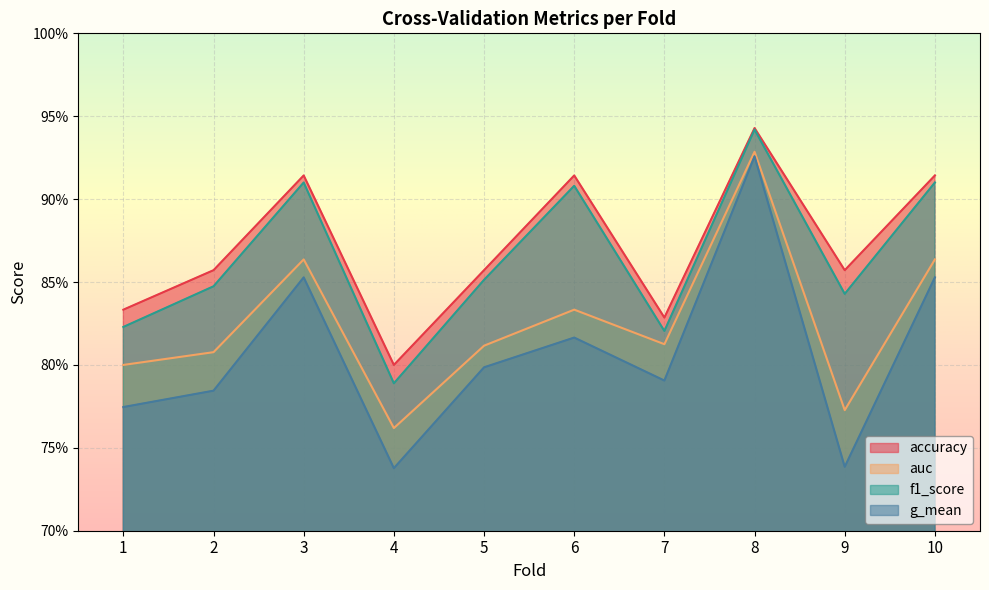

True or false: auc and accuracy cross at least once.

False